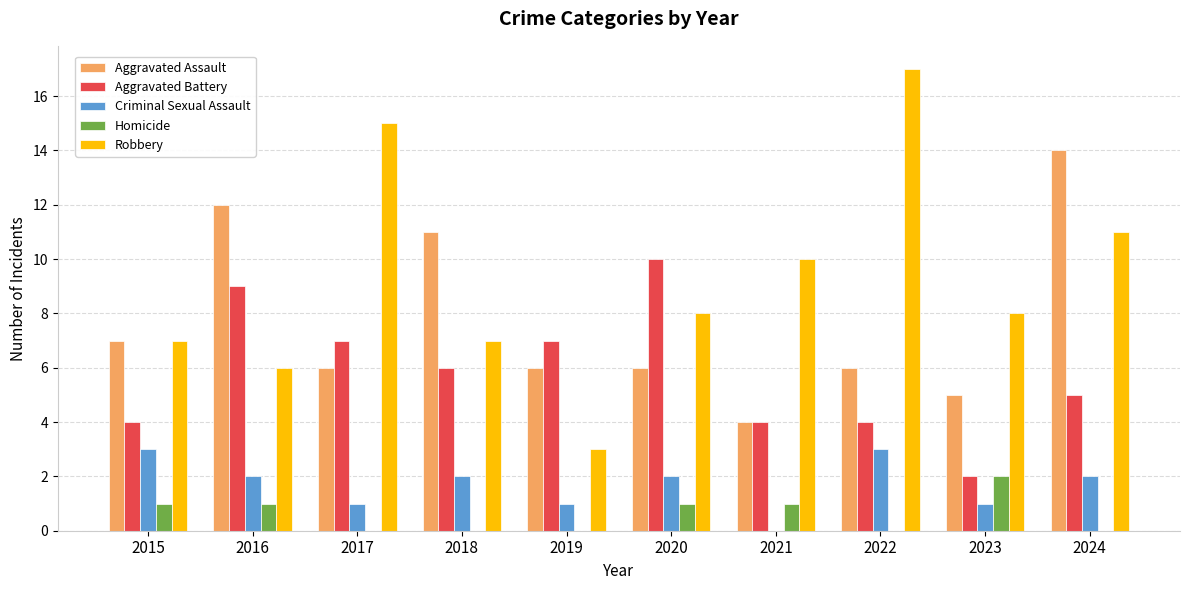

Does the chart contain stacked bars?

No